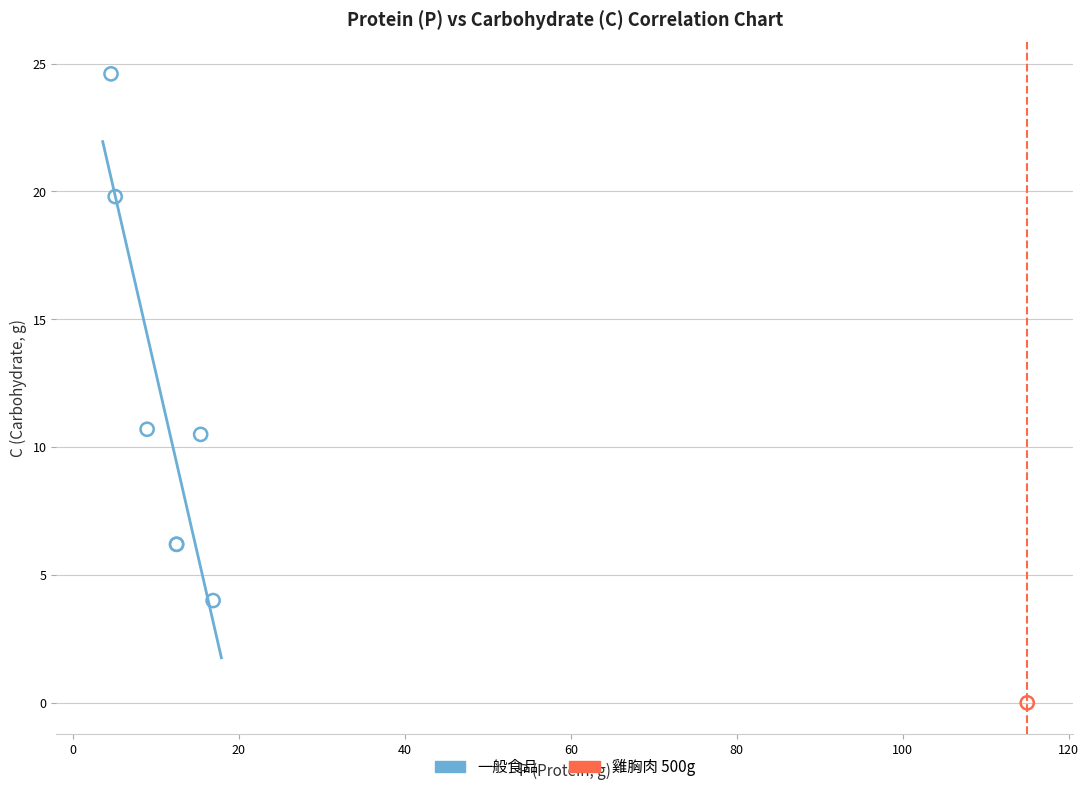

What are all the series names shown in the legend?

一般食品, 雞胸肉 500g